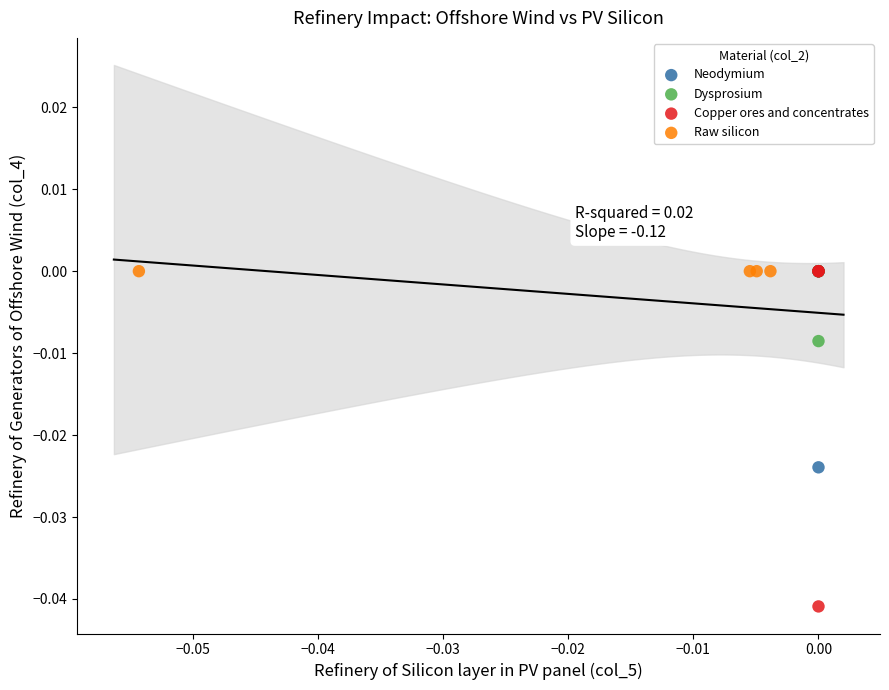

Which series reaches the minimum Y coordinate?

Copper ores and concentrates